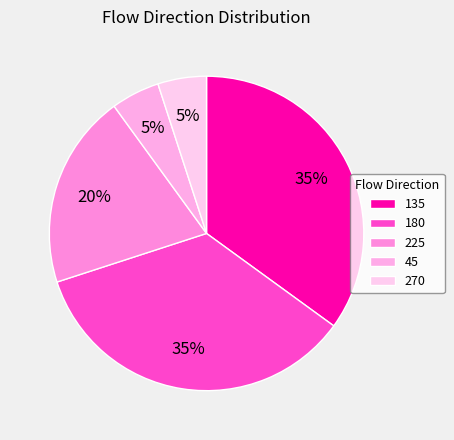

True or false: 180 accounts for 35% of the total.

True